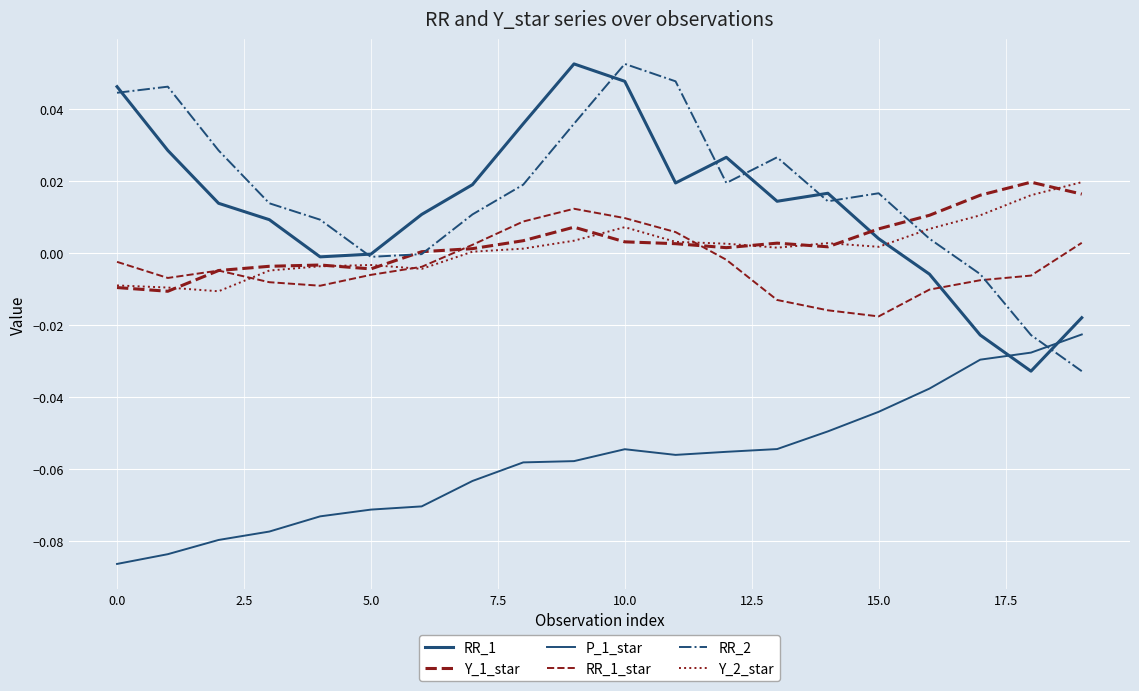

Does the chart have visible grid lines?

Yes